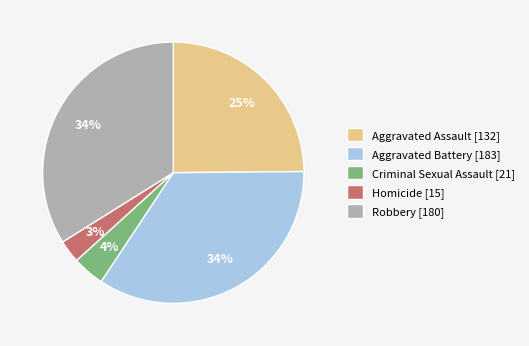

How many slices are in this pie chart?

5